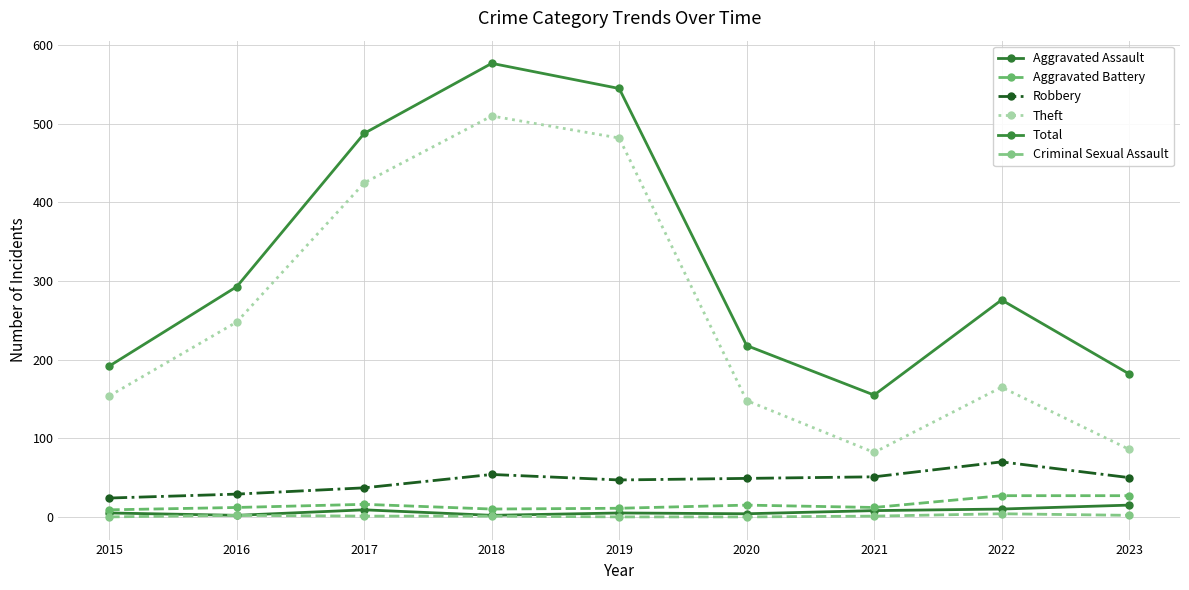

What is the difference between the Theft values at 2021 and 2020?

66